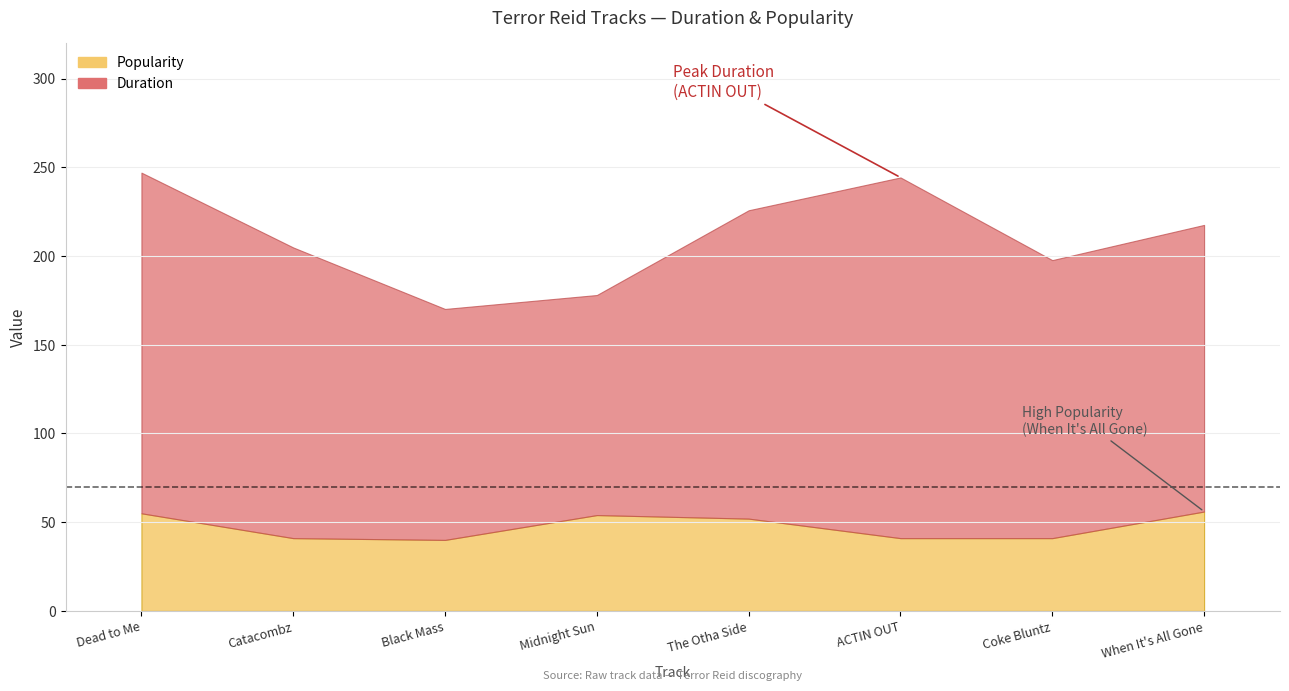

True or false: Popularity and Duration cross at least once.

False